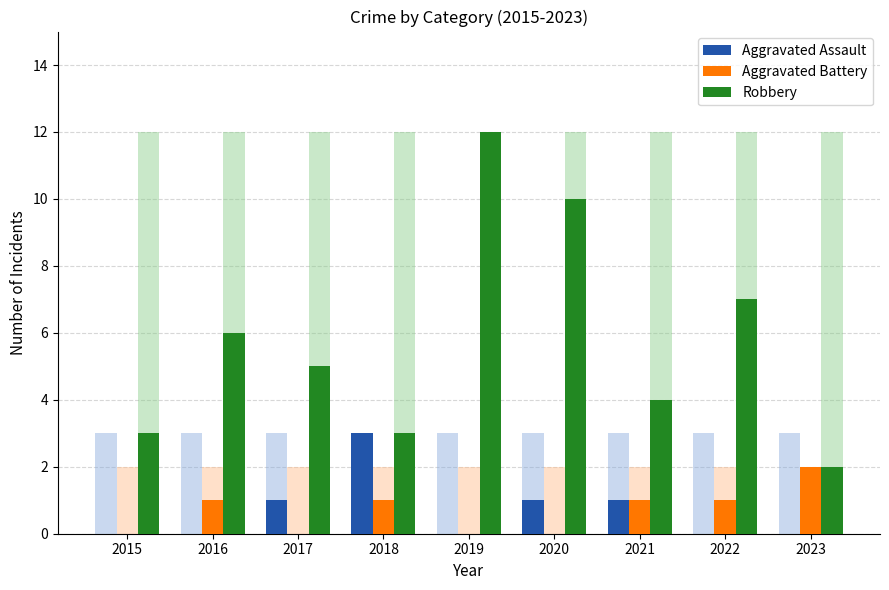

At which category does the chart reach its minimum across all series?

2015